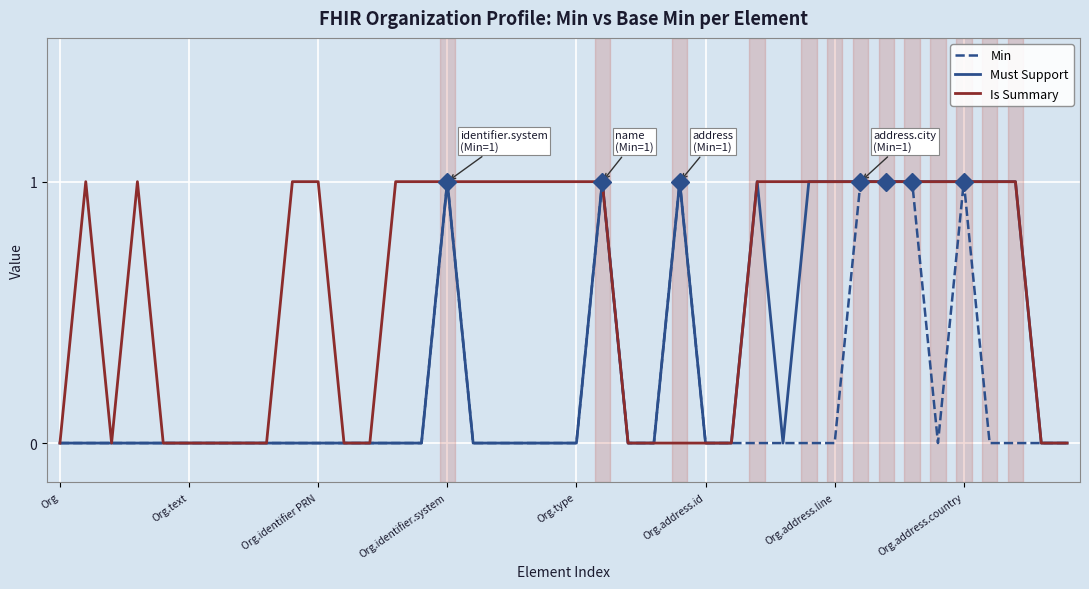

Which series has the largest total across all categories?

Is Summary